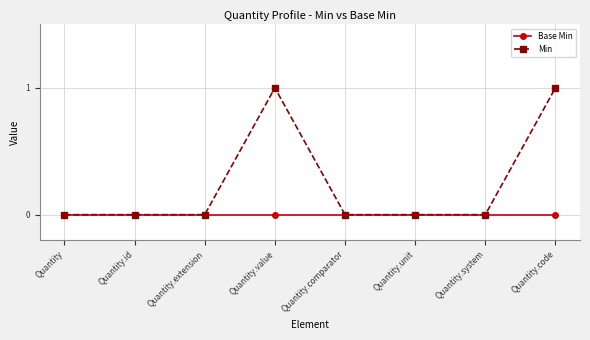

What is the label of the 5th point from the left?

Quantity.comparator